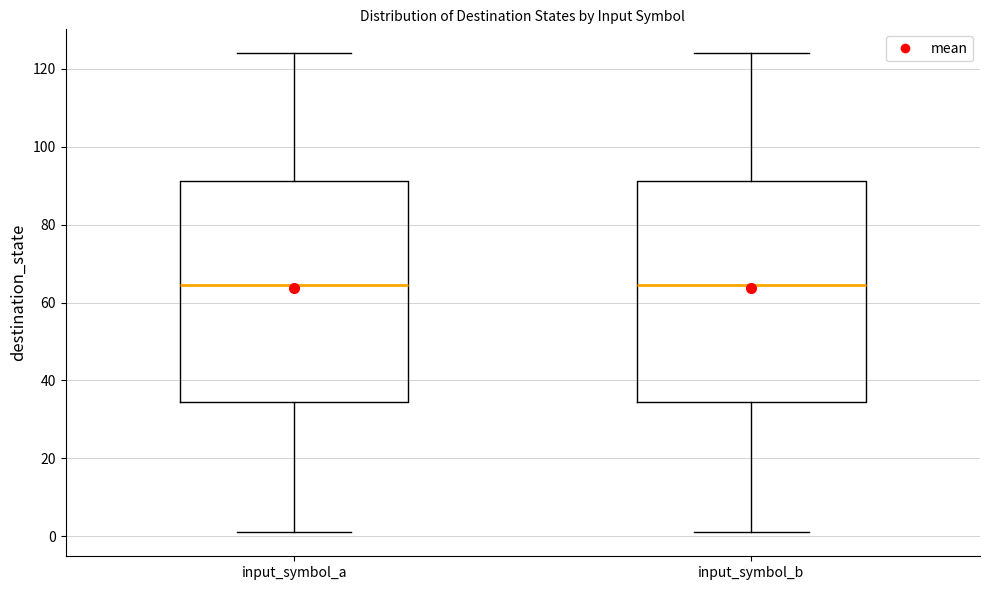

Reading left to right, transcribe this box plot: for each box, give where its median line is, the range the box spans, and where its two whiskers end, as read against the y-axis. The values are not printed on the chart, so give them approximately, as read against the axis.

input_symbol_a: median 64, box 34 to 92, whiskers 2 to 124
input_symbol_b: median 64, box 34 to 92, whiskers 2 to 124